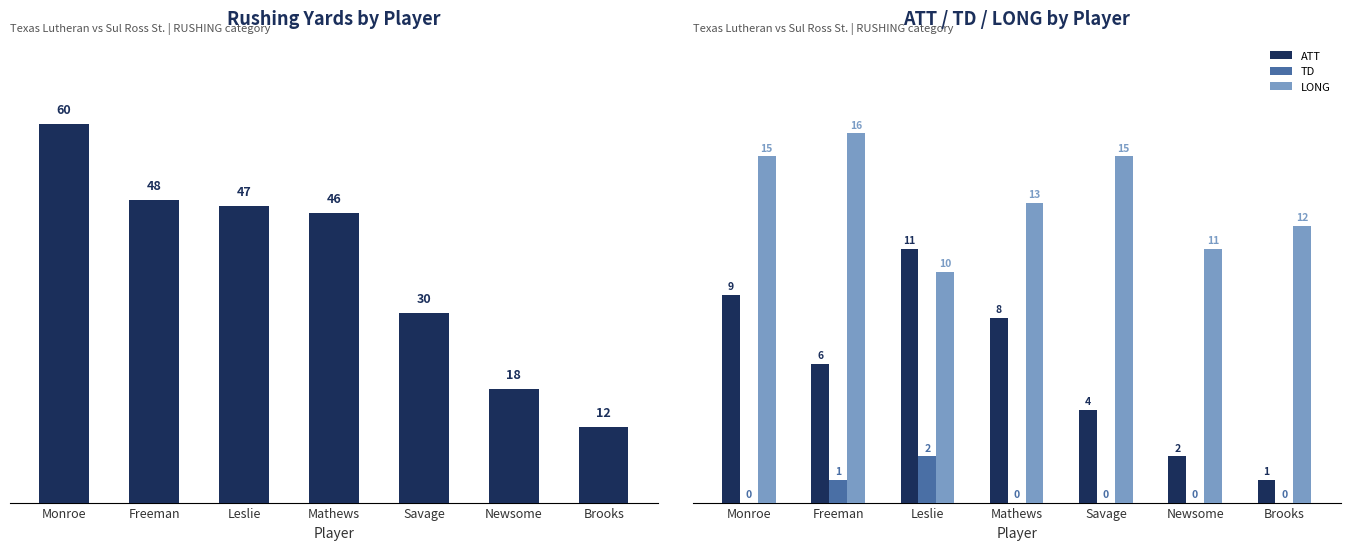

How many data points does each series have?

7